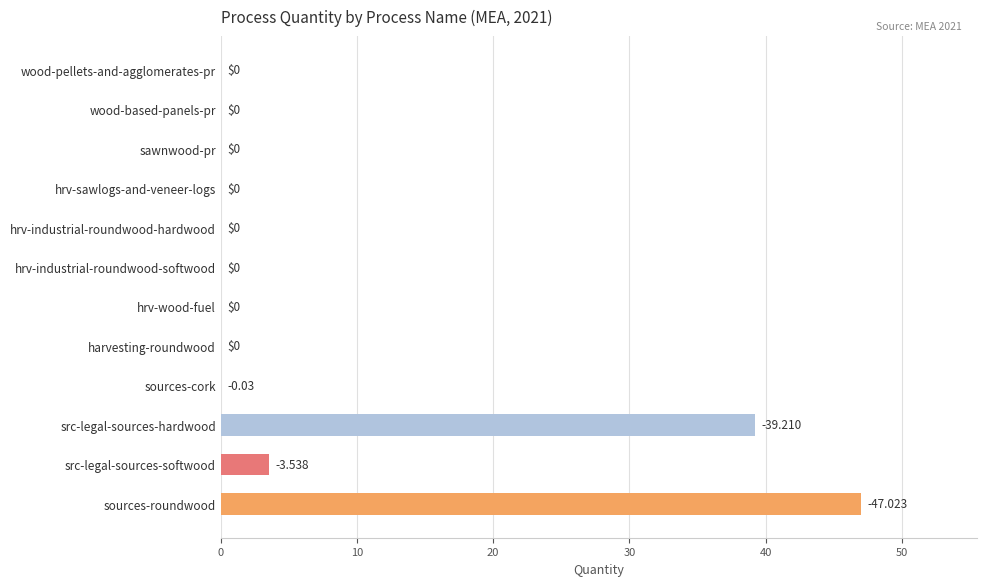

Where is the data nearest to the value 23?

src-legal-sources-hardwood